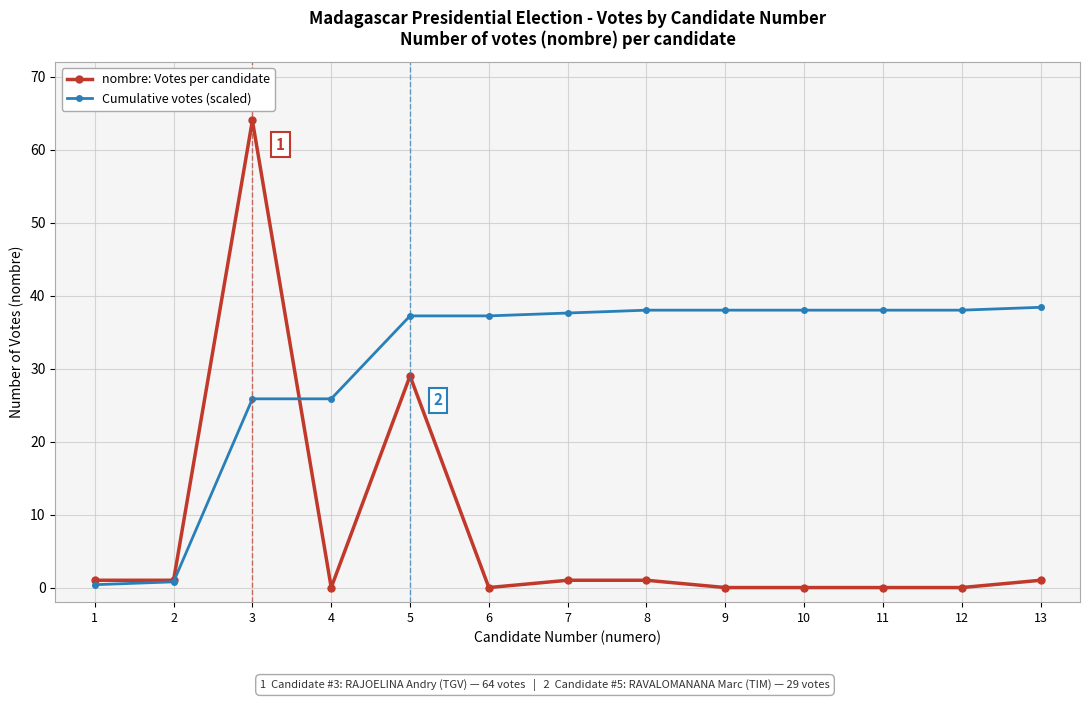

What is the difference between the maximum and second lowest values in the Cumulative votes (scaled) series?

37.6